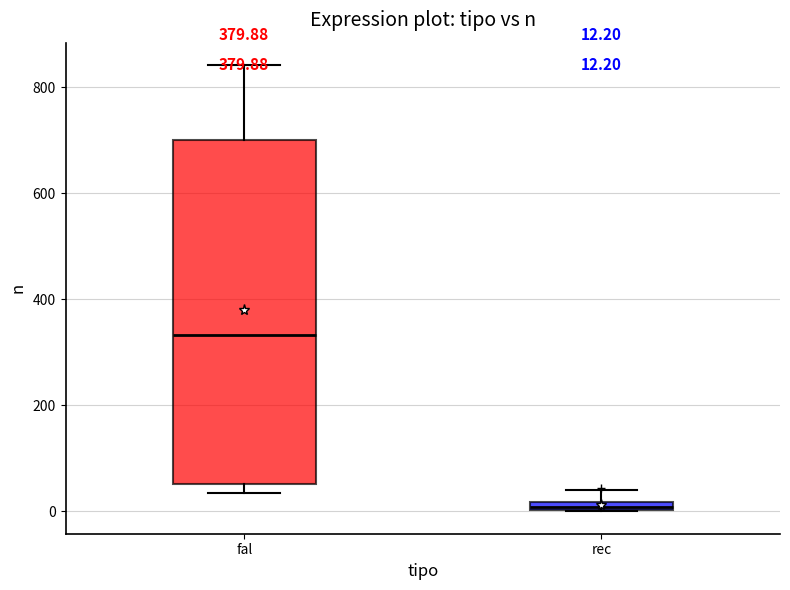

Comparing the boxes themselves (not the whiskers), which one is the tallest?

fal